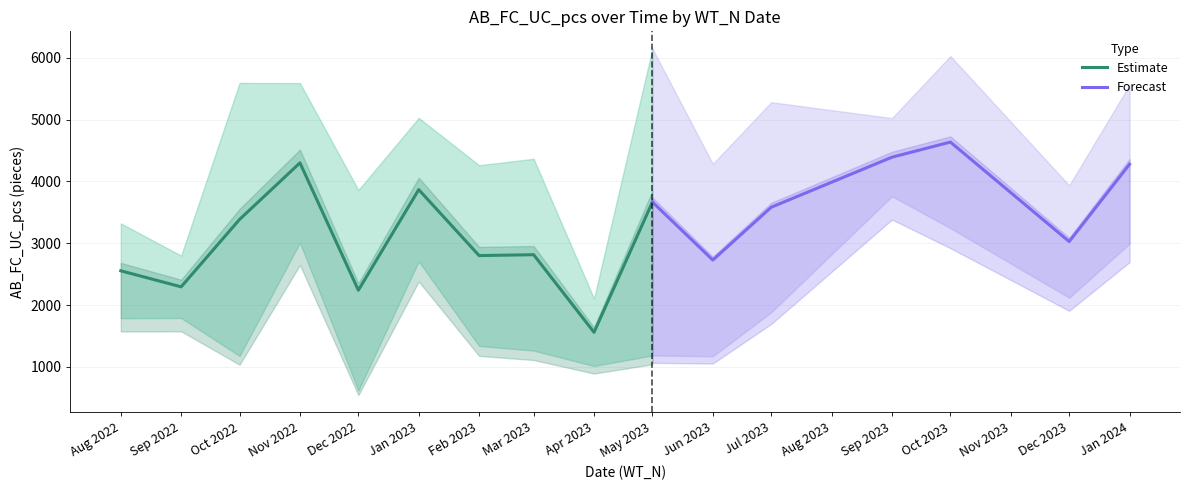

Which category has the highest value in the Estimate series?

Nov 2022